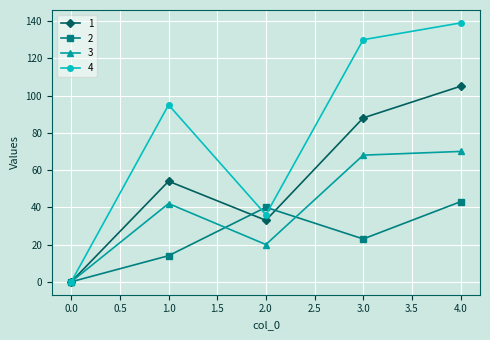

What is the difference between the maximum and minimum values in the 4 series?

139